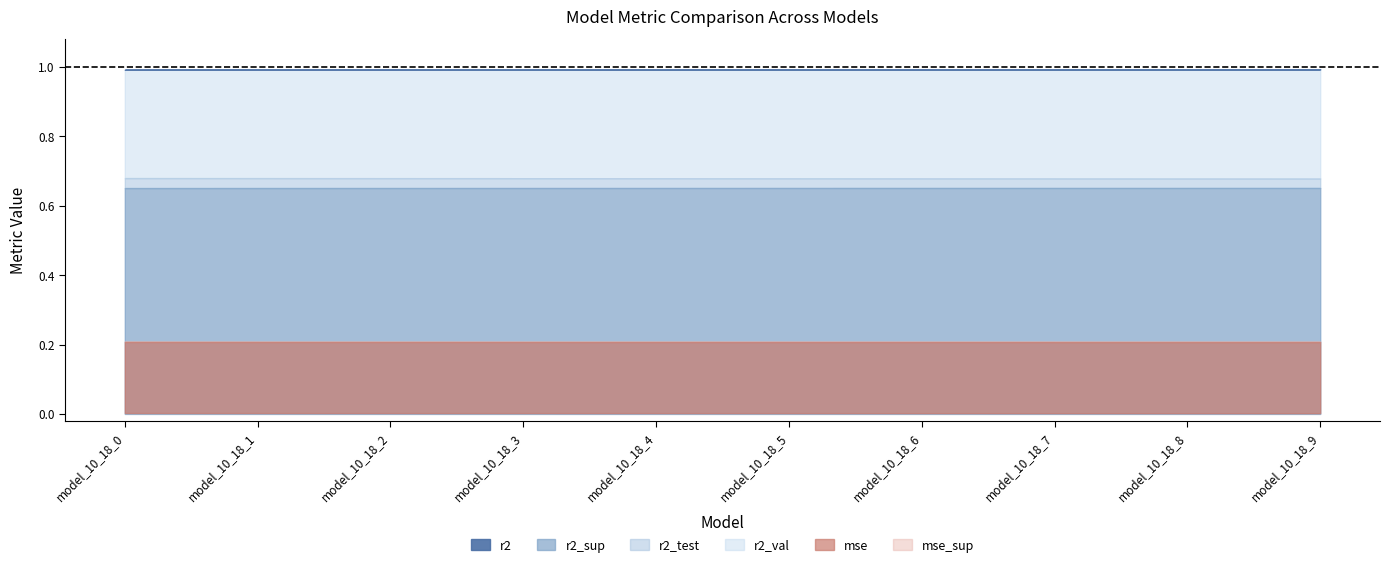

Which category has the lowest value in the mse series?

model_10_18_9